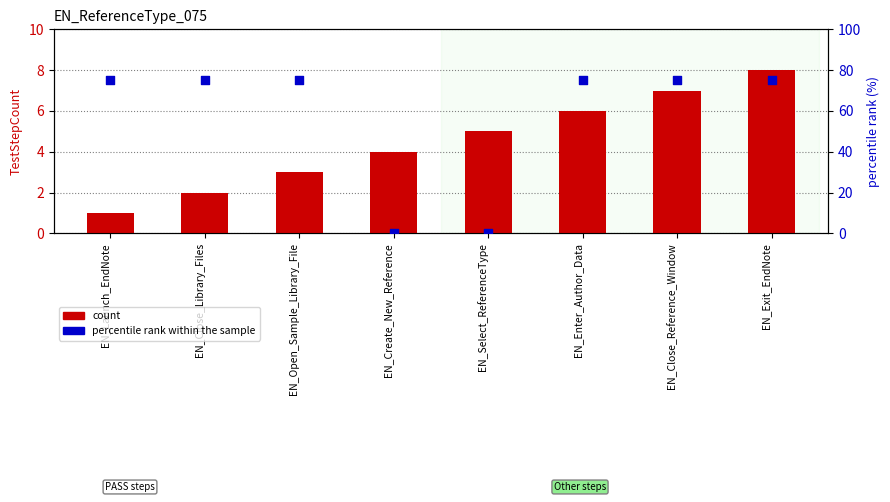

Which series has the largest total across all categories?

percentile rank within the sample